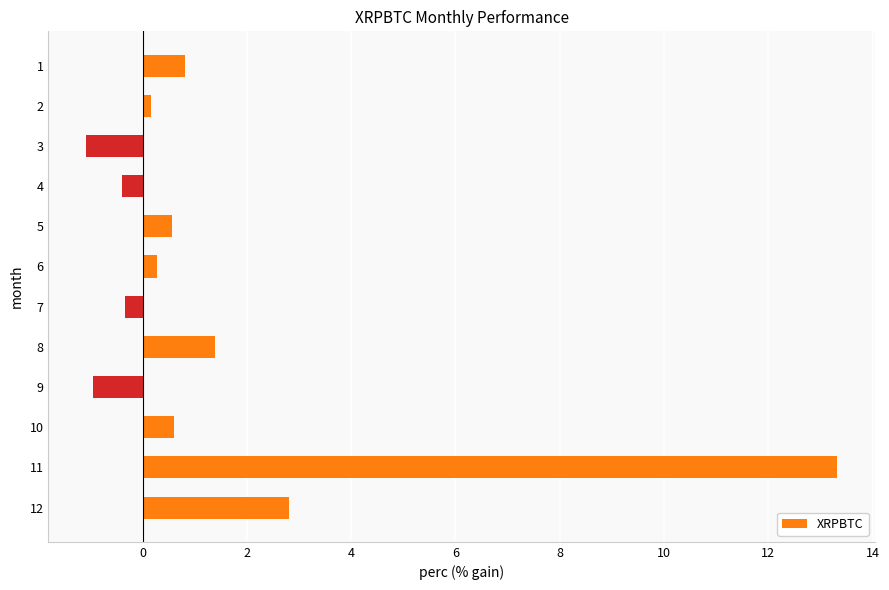

Which label corresponds to the smallest value in the chart?

3